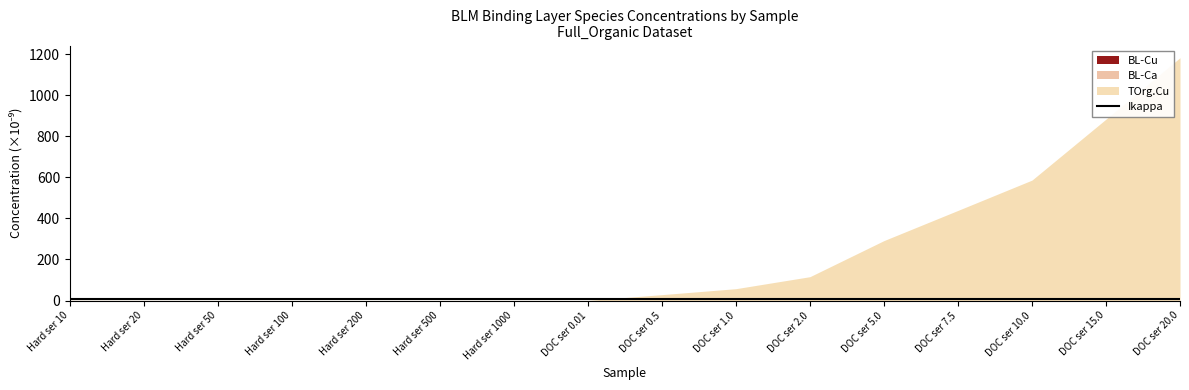

Which has a higher value, DOC ser 2.0 or DOC ser 20.0?

DOC ser 2.0